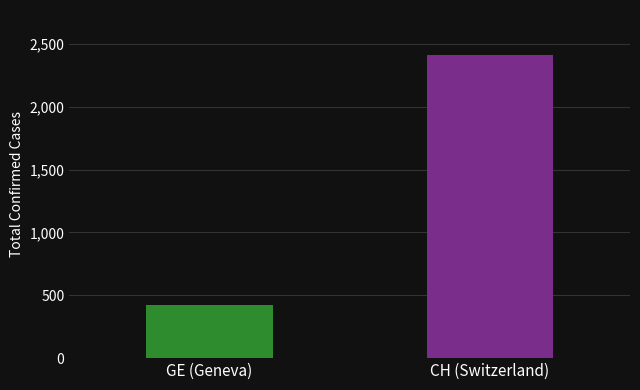

Count the number of data series in this chart.

2